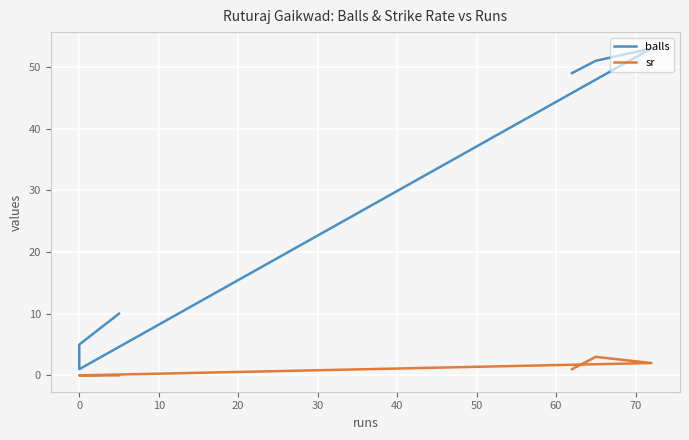

Between 30 and 20, which is larger?

30